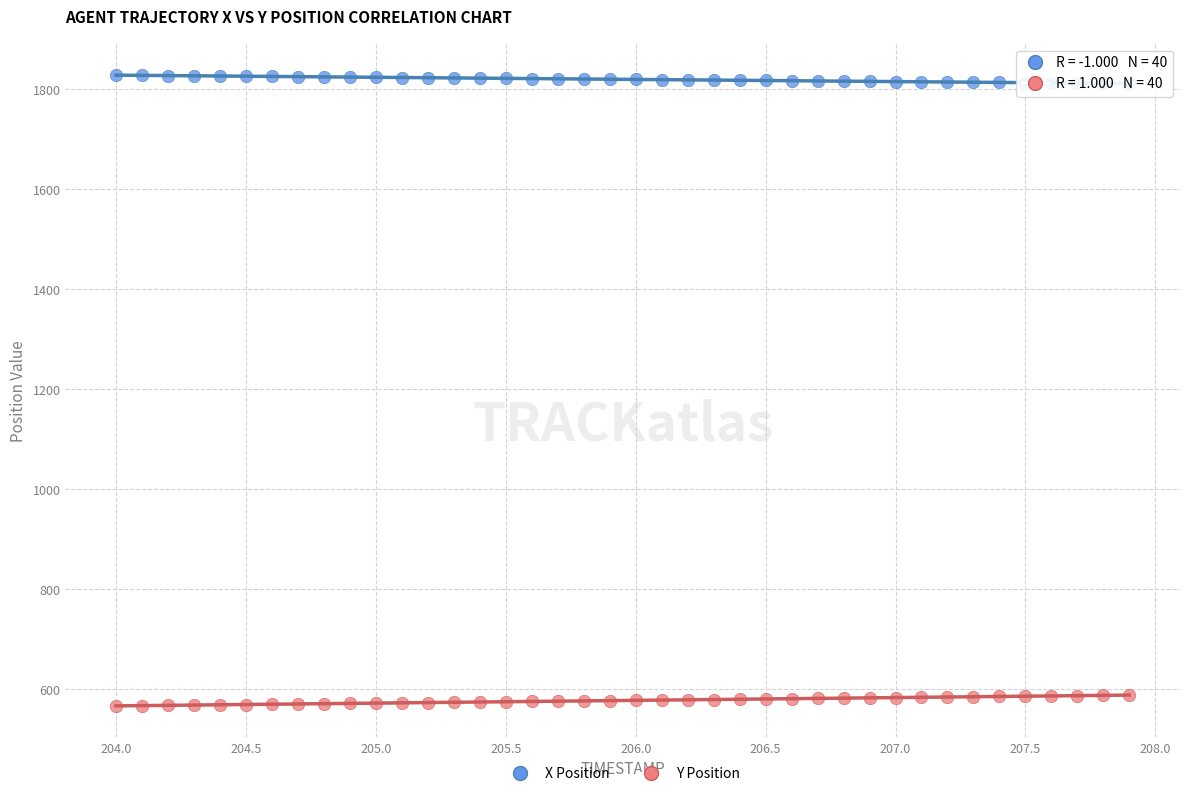

Which series reaches the minimum Y coordinate?

Y Position